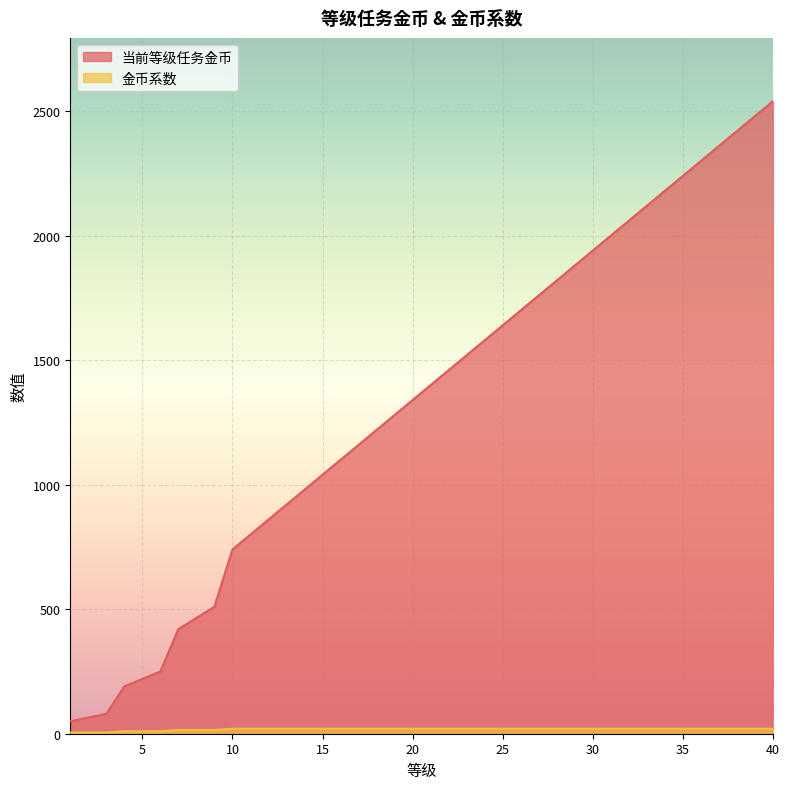

True or false: 当前等级任务金币 has a value of 2297 at 25.

False